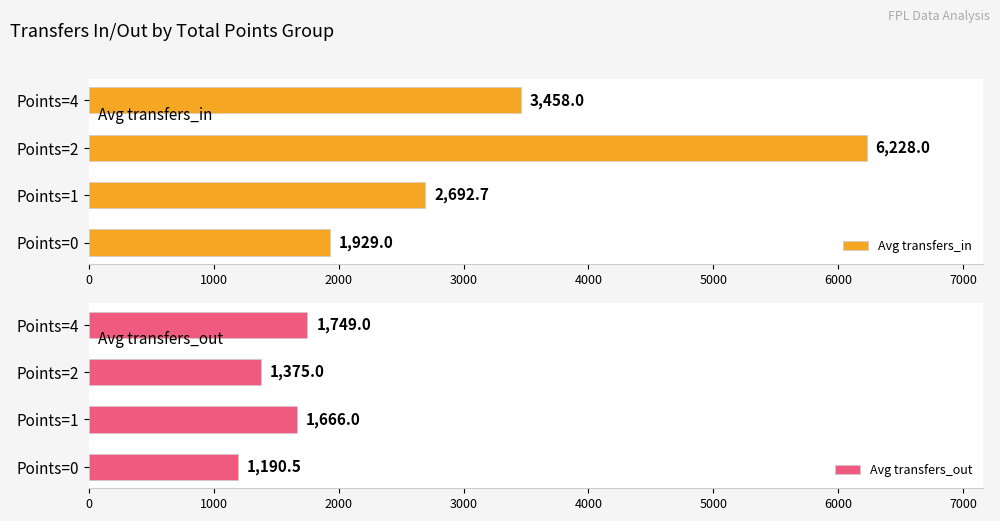

What is the value of the Avg transfers_out bar at the 3rd from the left?

1375.0